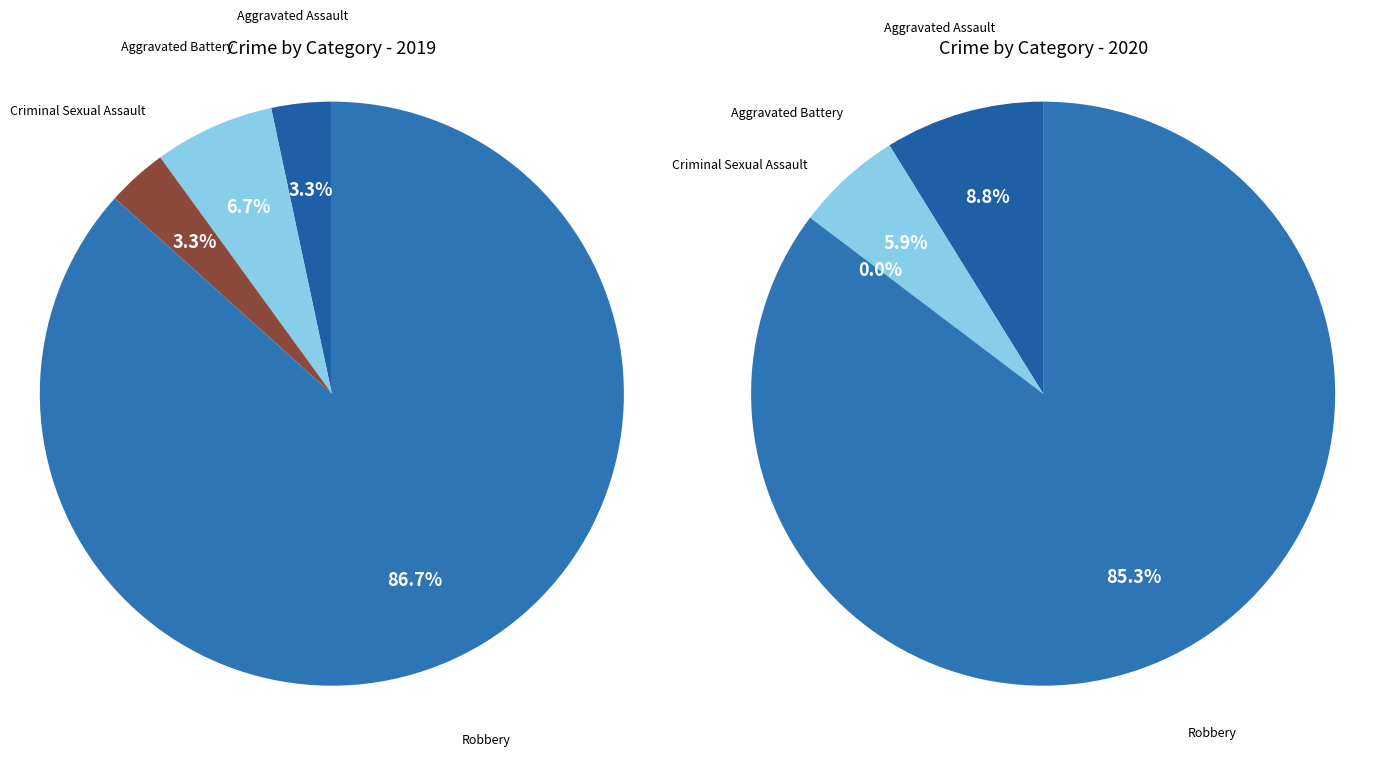

Is it true that Aggravated Assault is 17% of the pie?

False